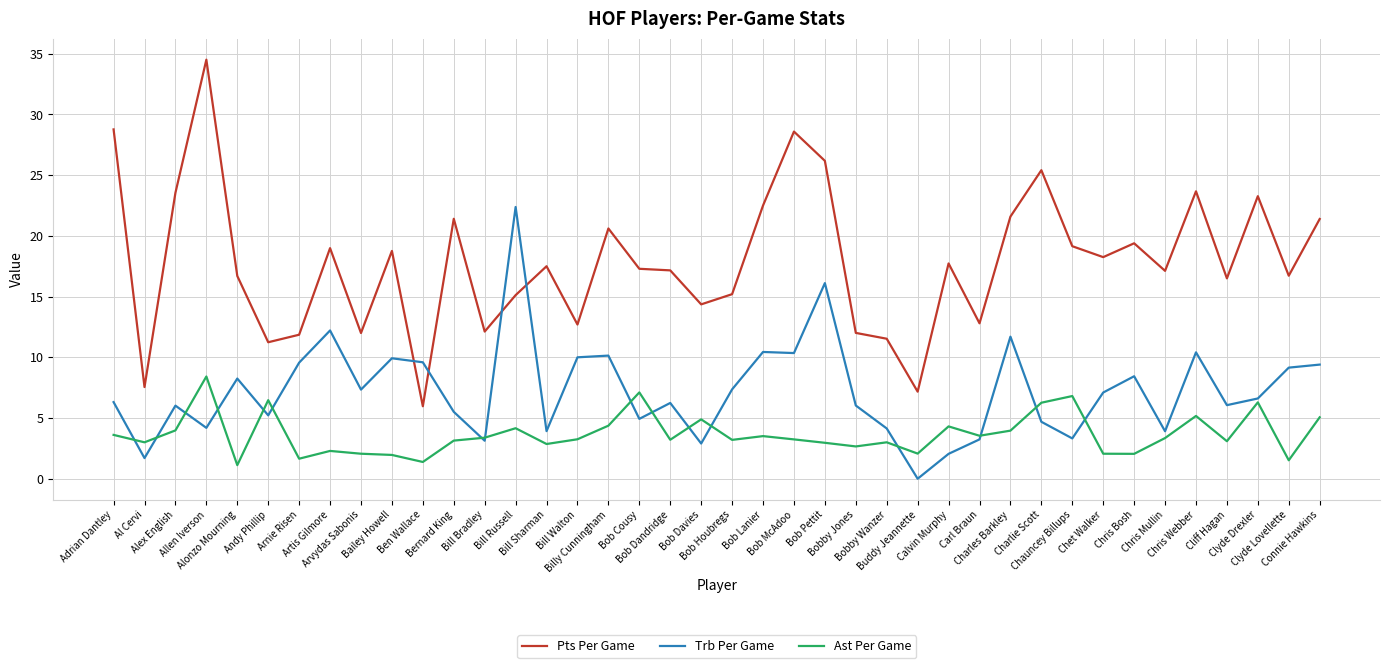

Does the chart display data point markers on the line(s)?

No